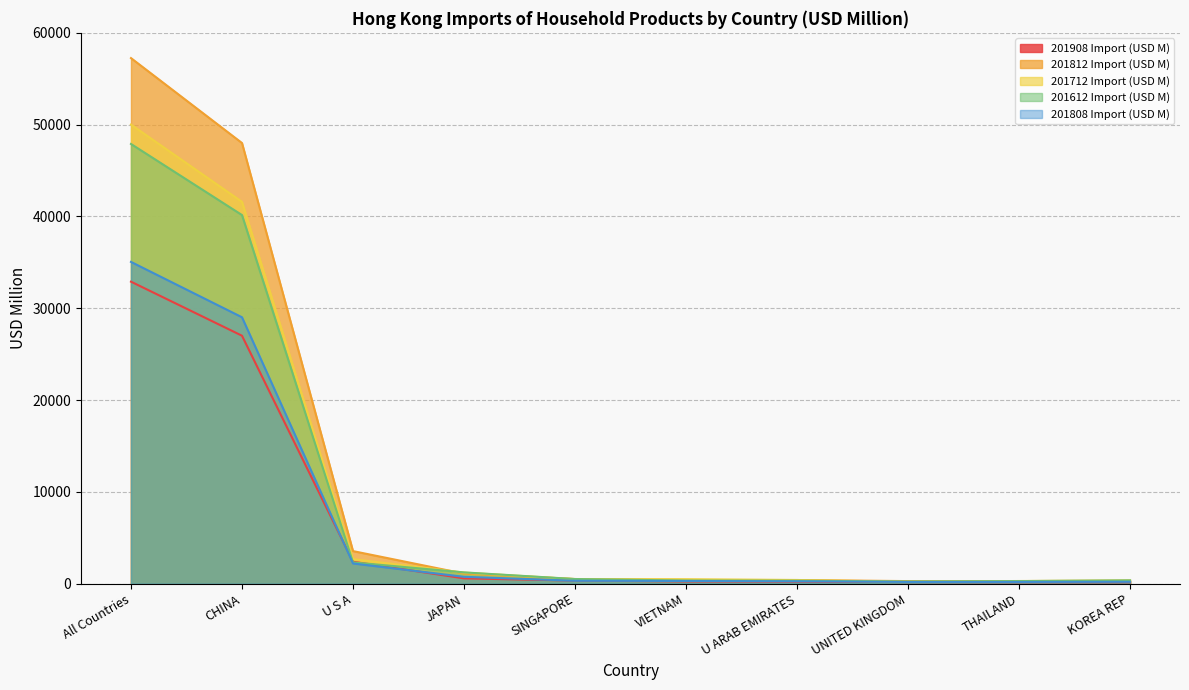

What is the label of the 10th point from the left?

KOREA REP